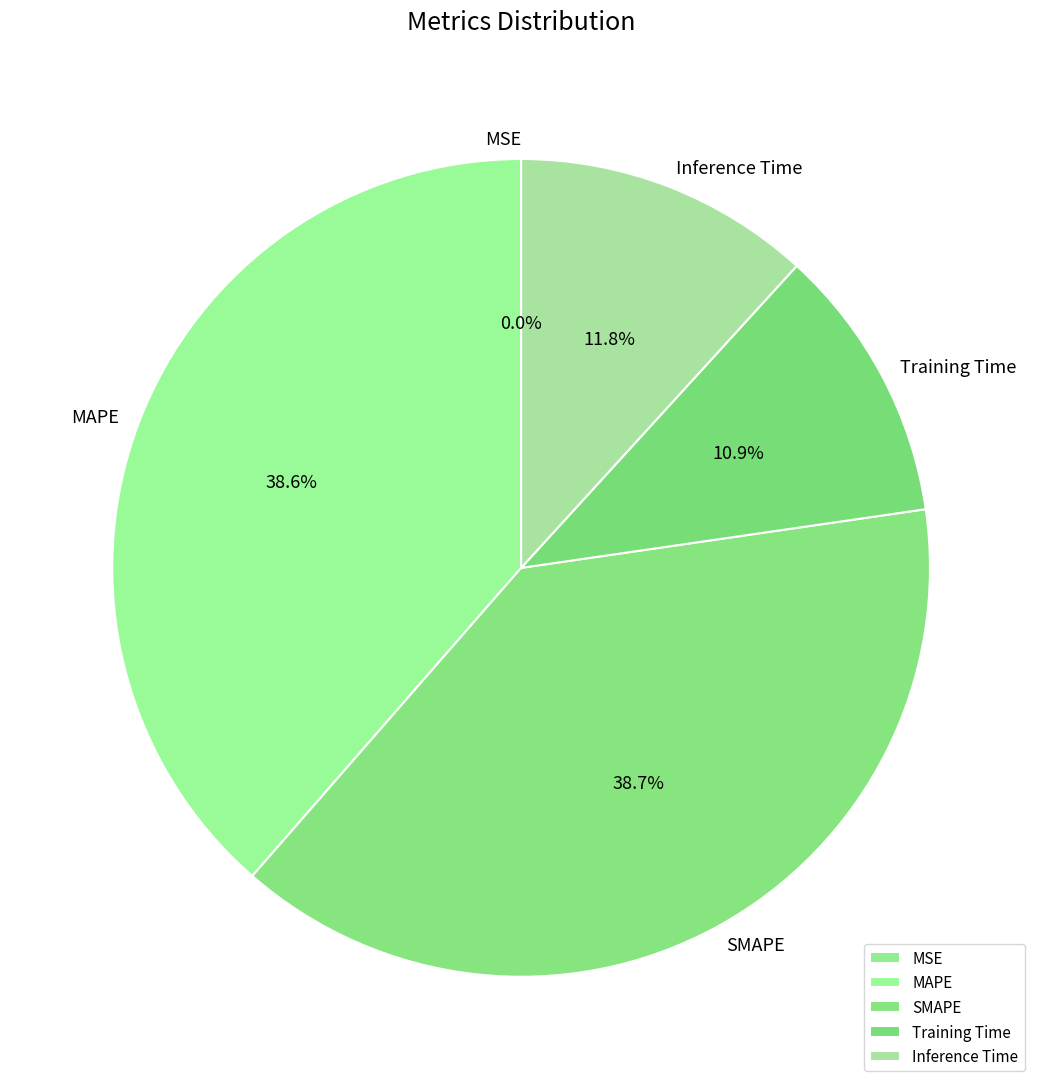

How much of the chart is everything except SMAPE?

61.3%